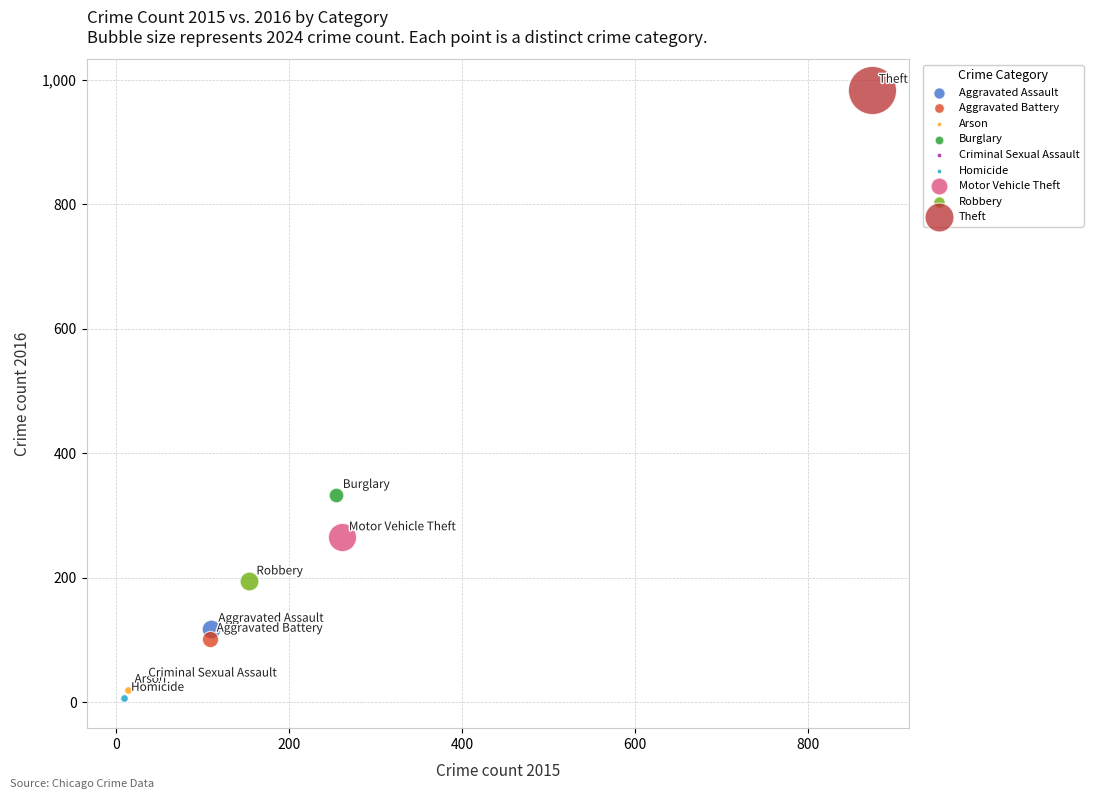

Which series reaches the minimum Y coordinate?

Homicide